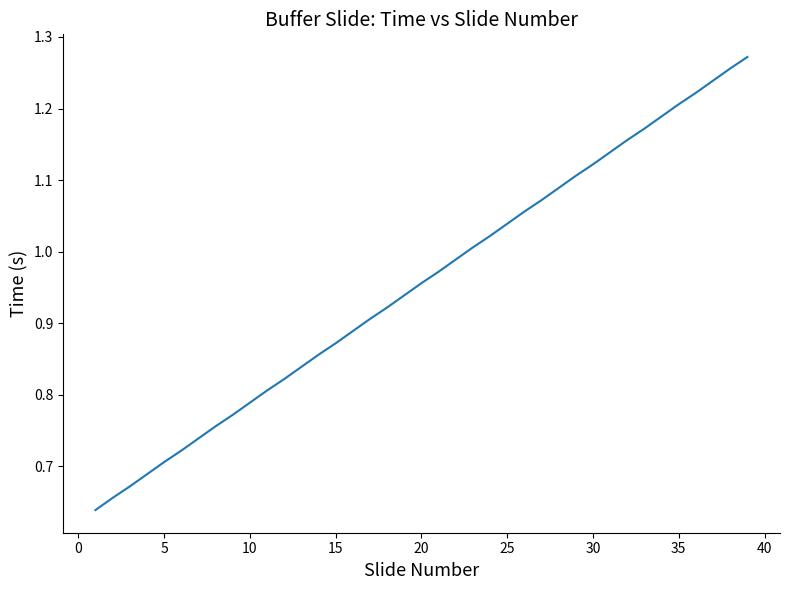

How many lines are shown in the chart?

1